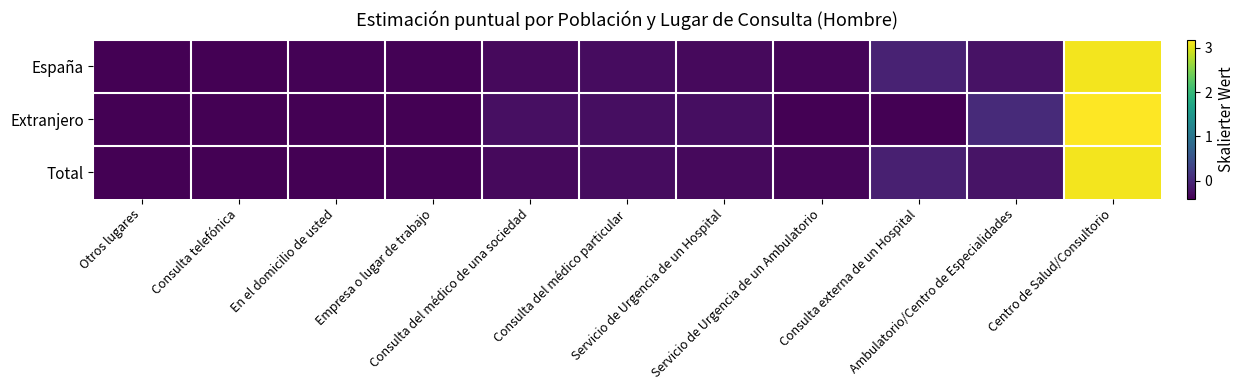

What is the minimum value shown in the chart?

-0.4